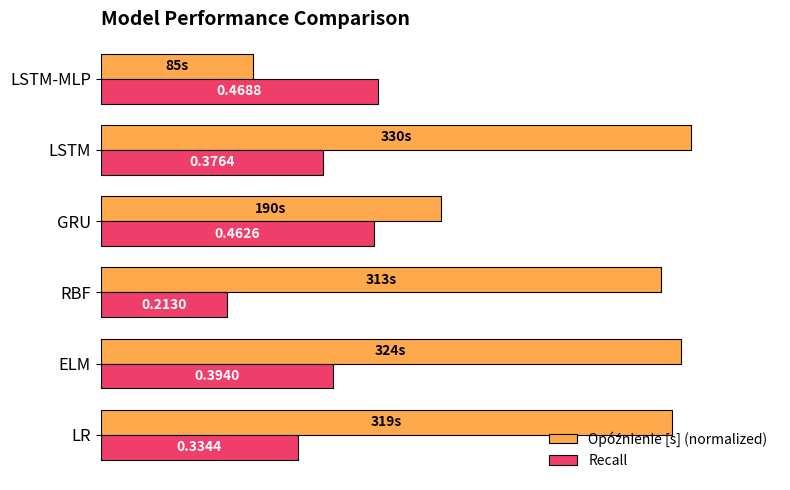

Where is Recall nearest to the value 0?

RBF